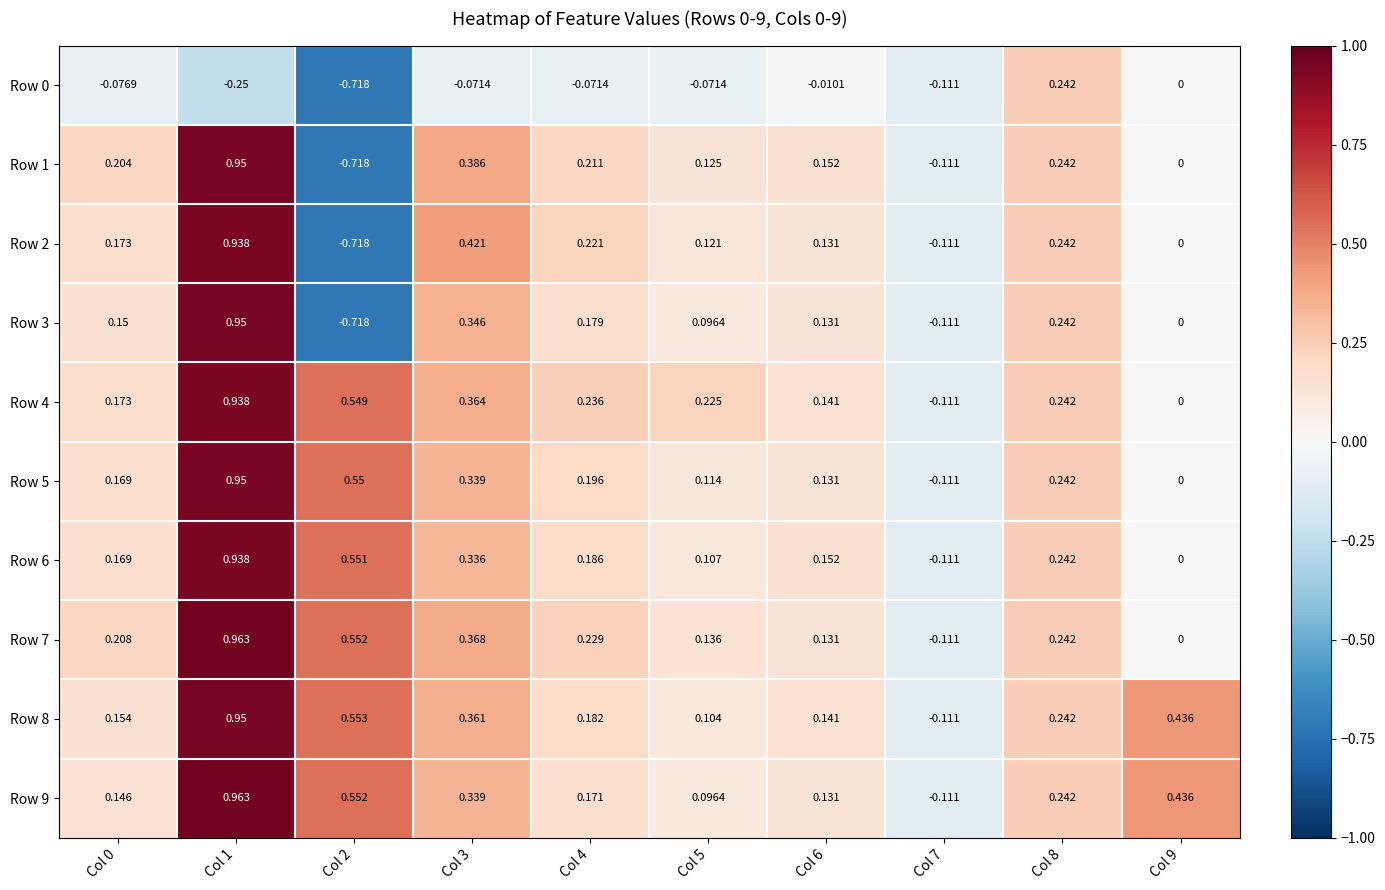

Is the value of Row 6 at Col 7 greater than the value of Row 5 at Col 1?

No